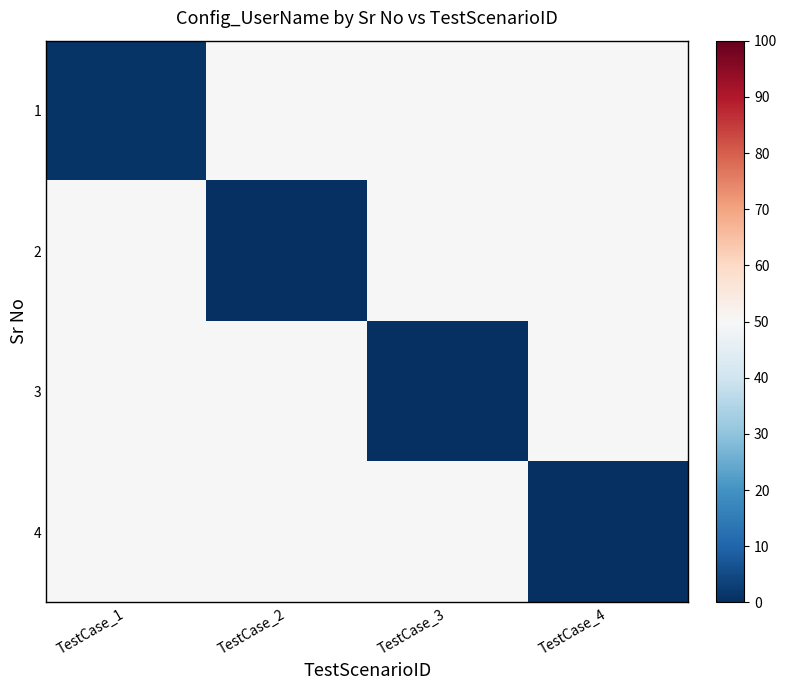

At which category is the sum across all series the highest?

TestCase_1